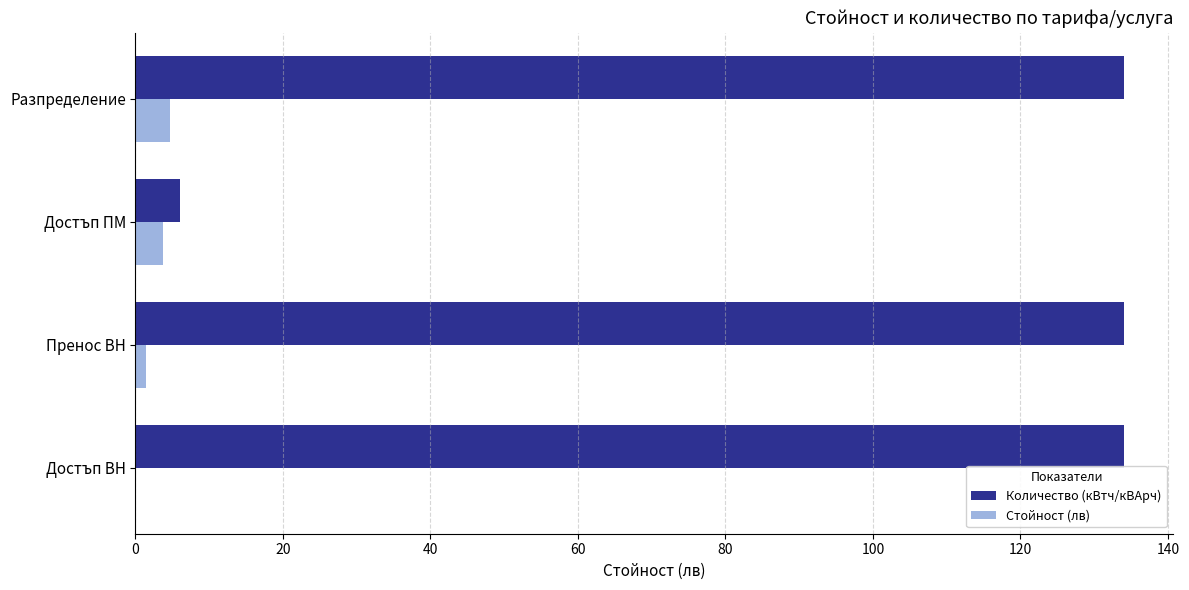

What is the maximum value for Количество (кВтч/кВАрч)?

134.0